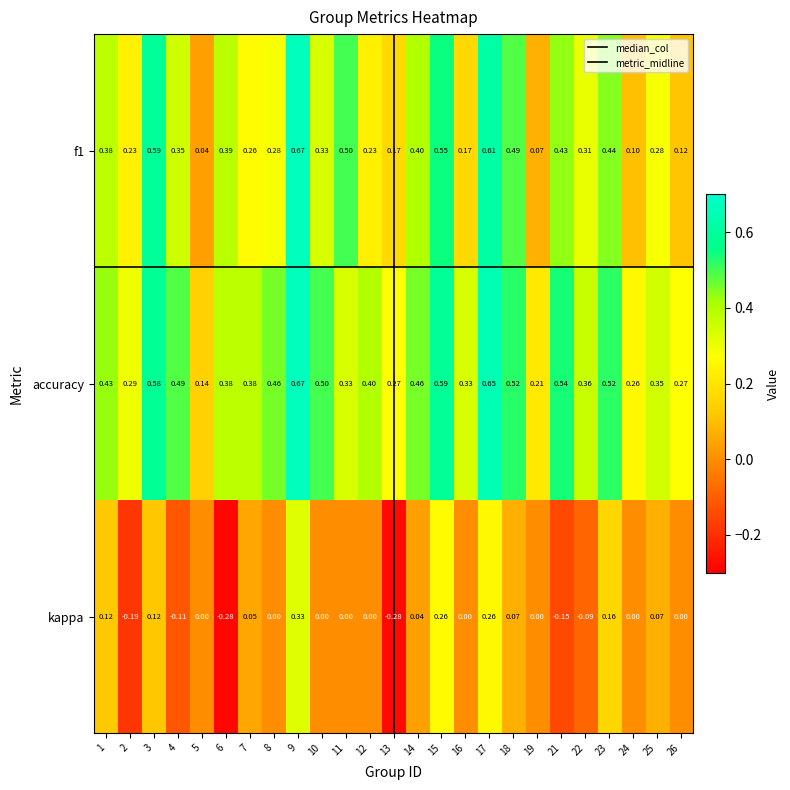

Which series has the largest total across all categories?

accuracy